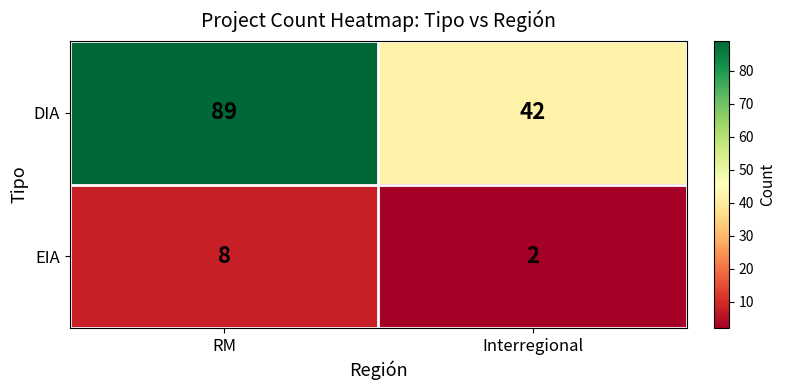

Which series has the widest spread of values?

DIA